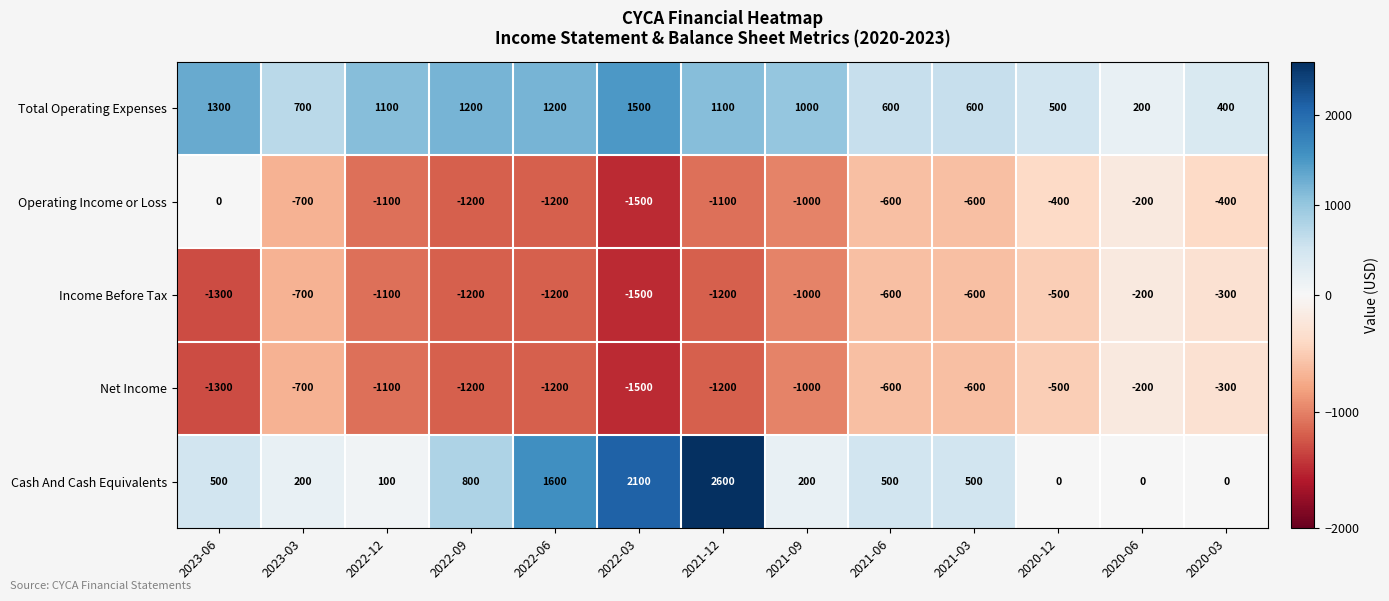

At which label is Operating Income or Loss closest to -750?

2023-03